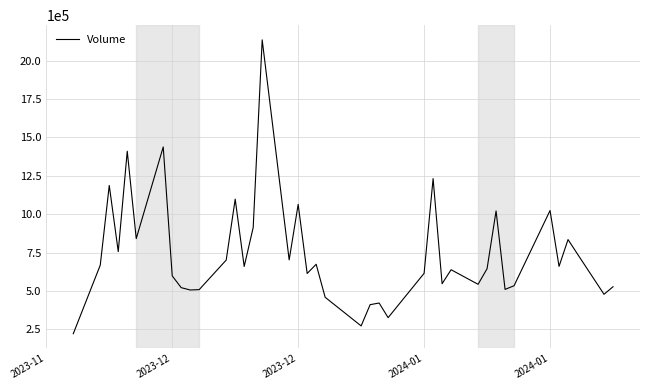

What is the difference between the maximum and minimum values?

1914400